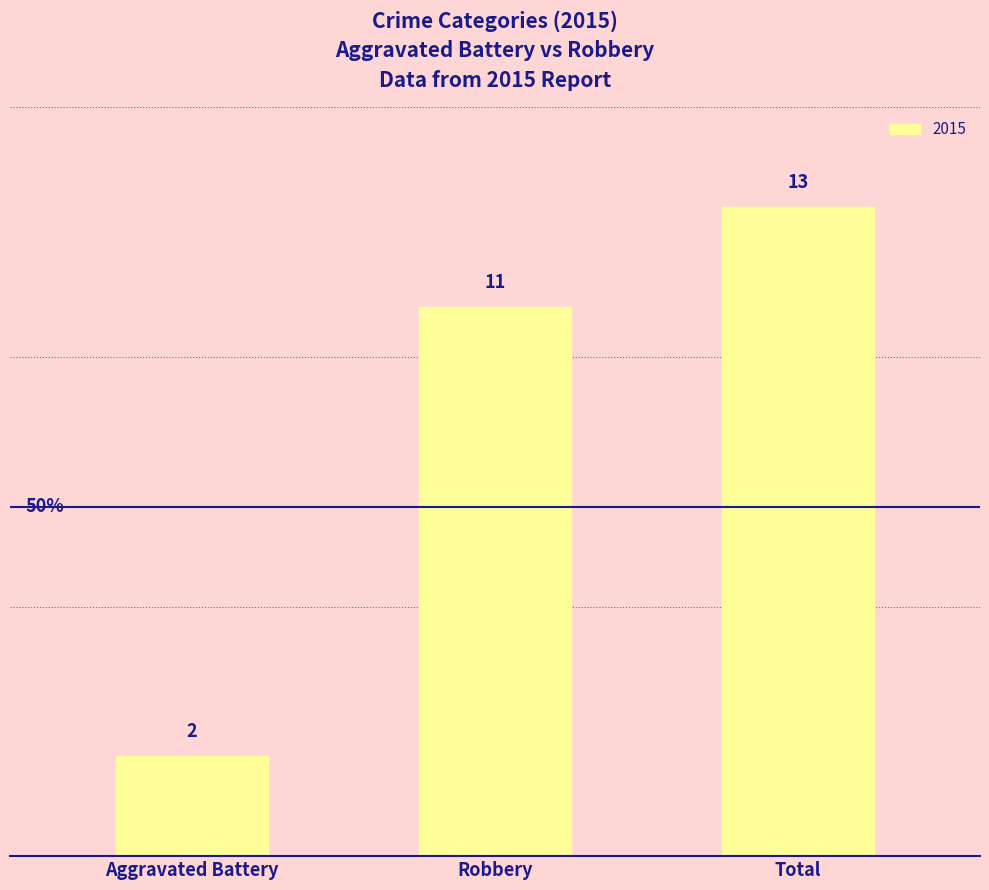

The chart shows a value of 5 at Total. True or false?

False